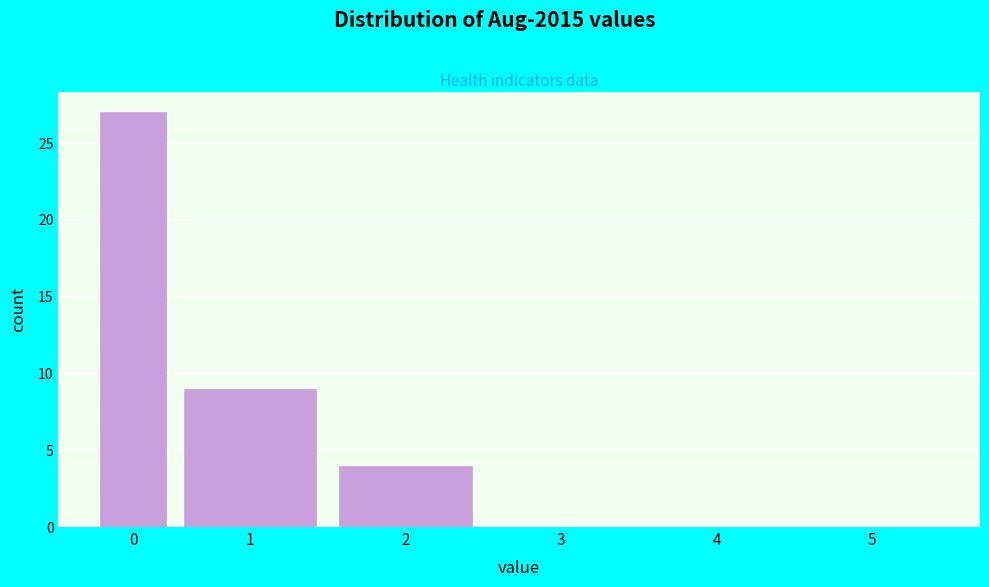

Reading left to right, what are all the values shown in this chart?

0=27	1=9	2=4	3=0	4=0	5=0